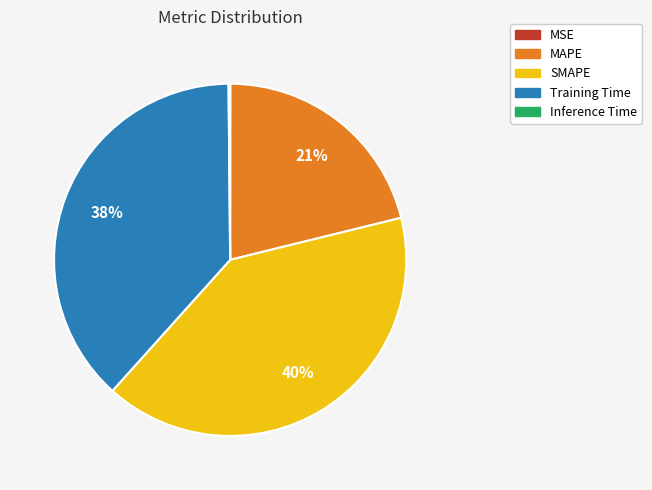

Which has a higher value, Training Time or SMAPE?

SMAPE